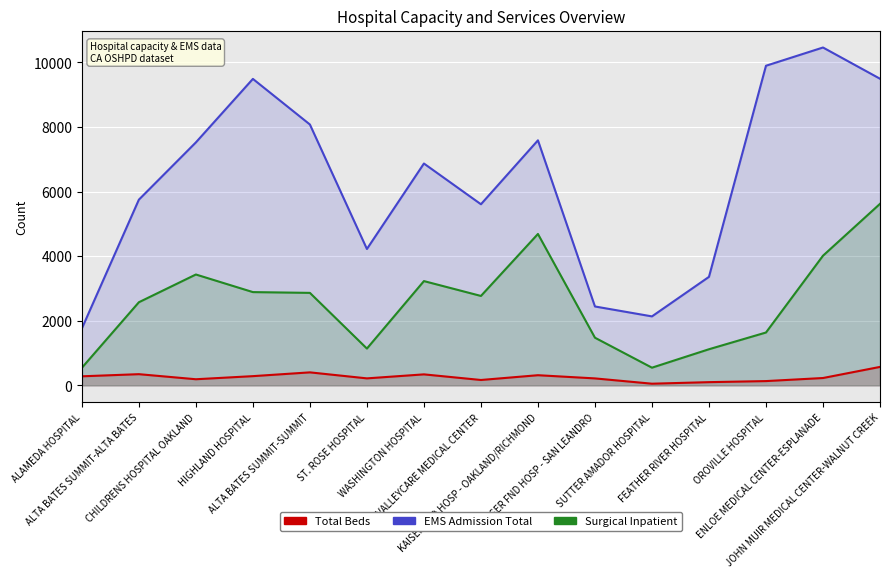

What are all the series names shown in the legend?

Total Beds, EMS Admission Total, Surgical Inpatient